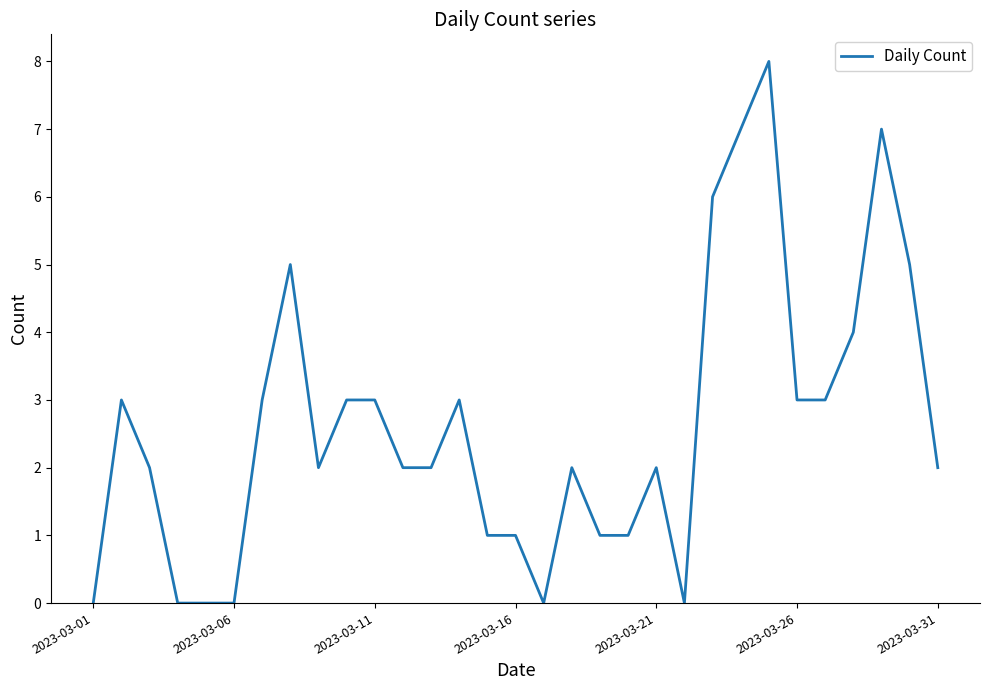

Is it true that the value at 2023-03-31 is 2?

True